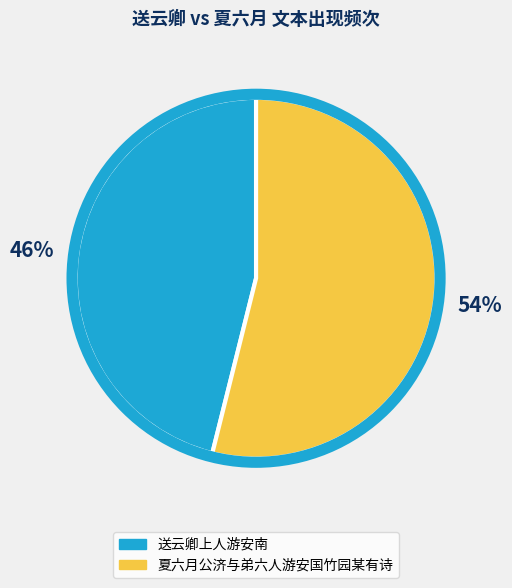

Rank the categories by value from highest to lowest.

夏六月公济与弟六人游安国竹园某有诗, 送云卿上人游安南